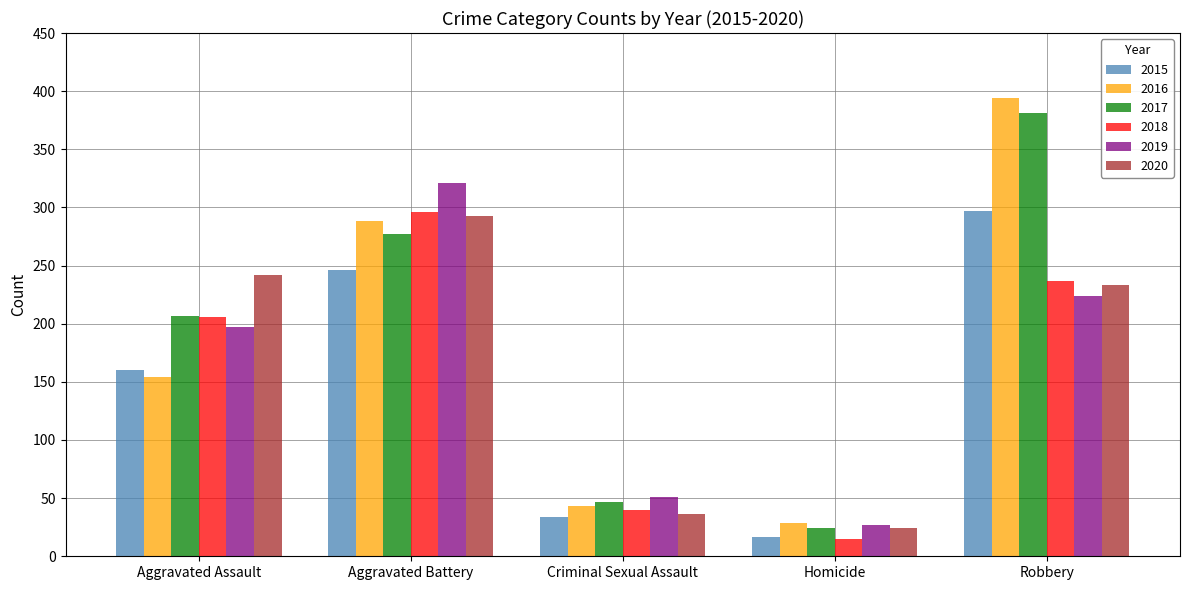

Which series has the largest range (max minus min)?

2016